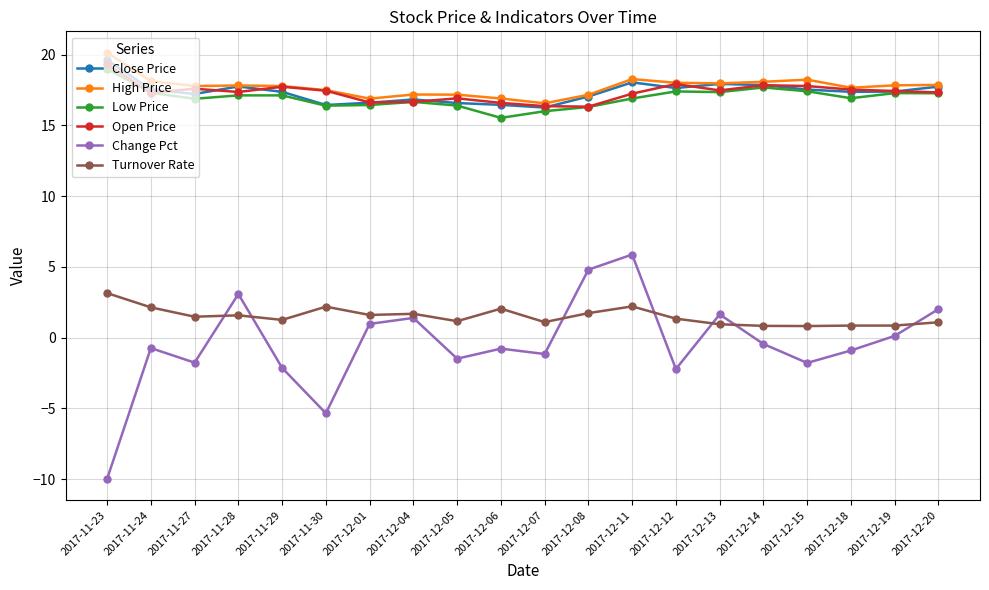

At which category does Close Price reach its first local valley?

2017-11-27